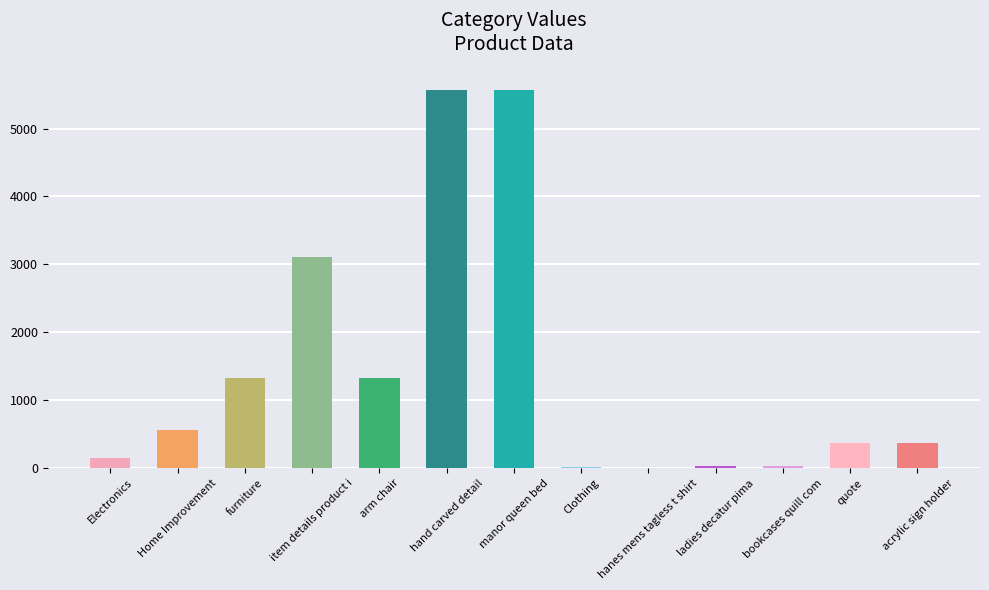

Where is the data nearest to the value 2785?

item details product i